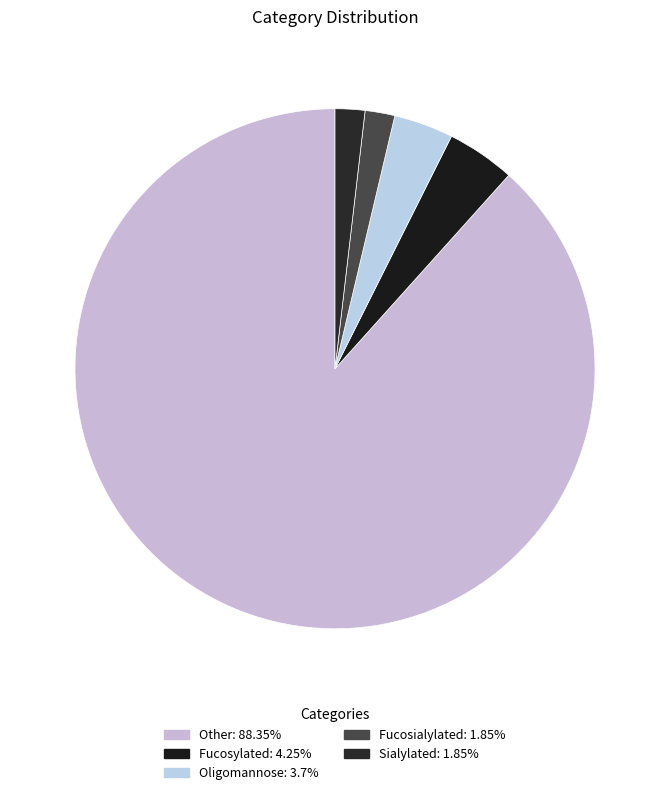

Does Other represent more than half of the total?

Yes